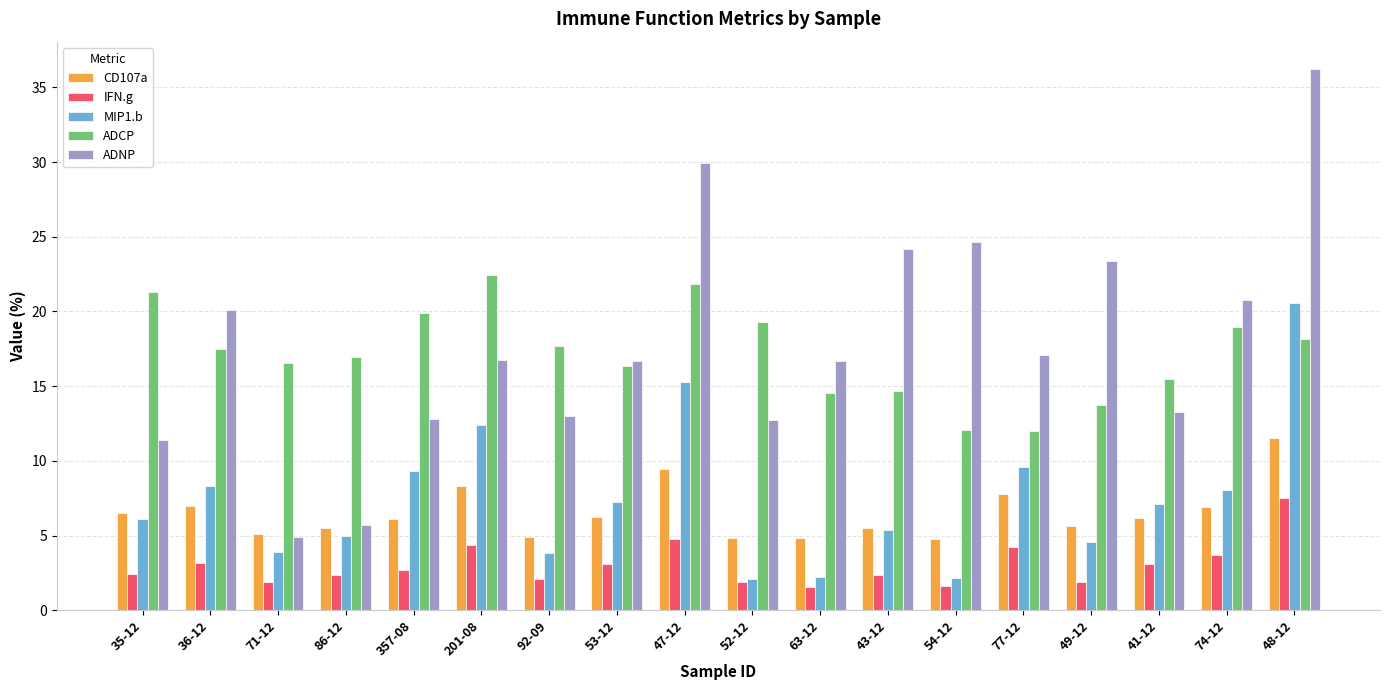

Does the chart contain stacked bars?

No